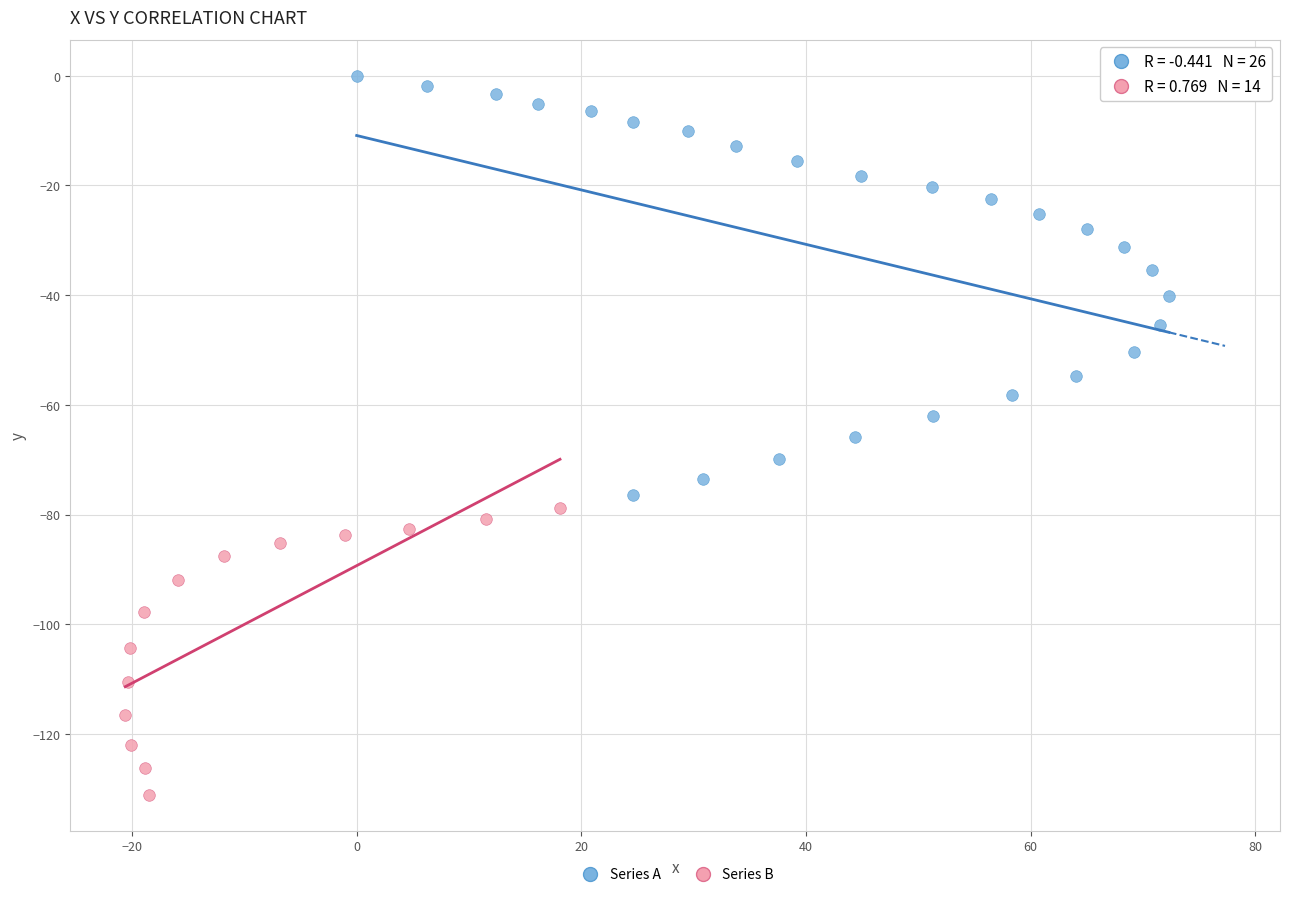

Which series reaches the minimum Y coordinate?

Series B